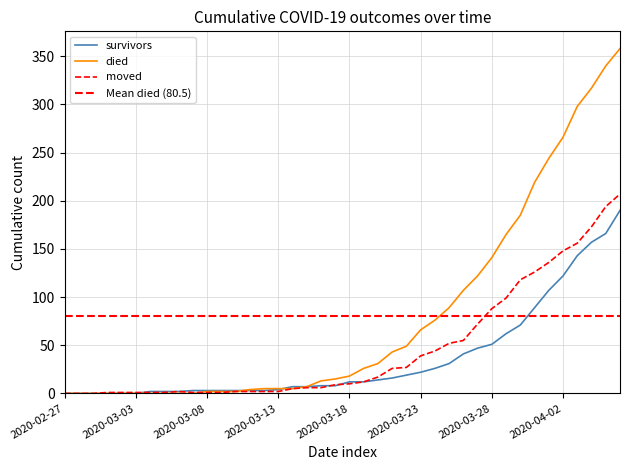

What is the spread (max minus min) of values at 2020-03-27?

75